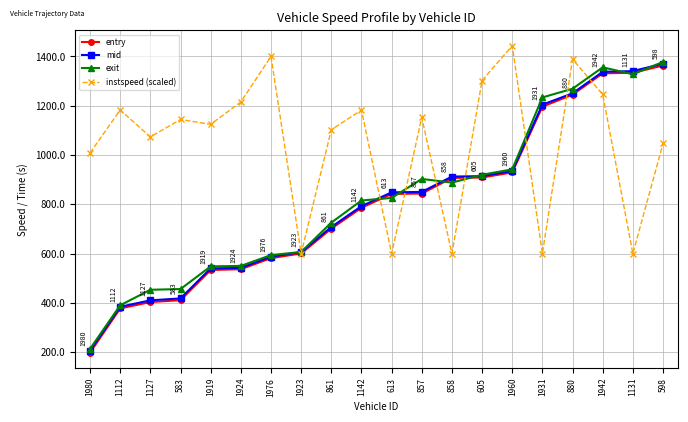

What position from the left is 1980?

1